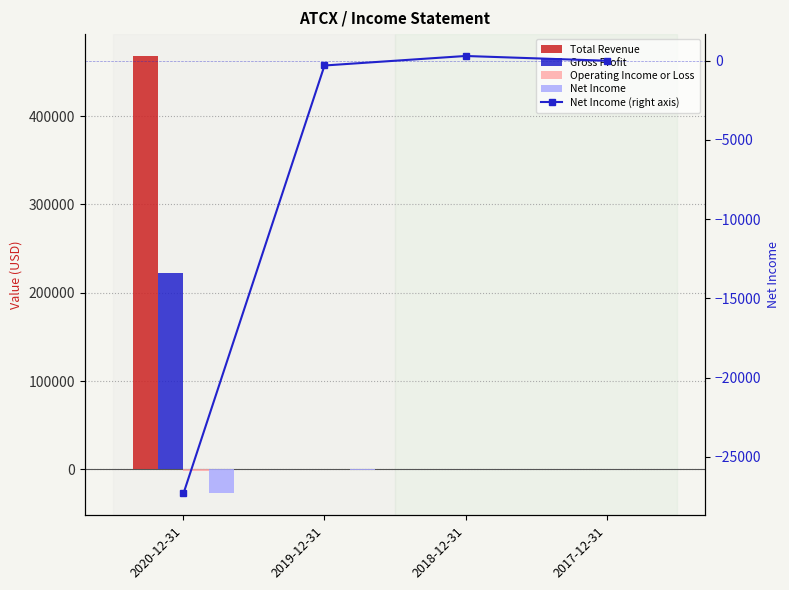

Count the number of categories in the chart.

4